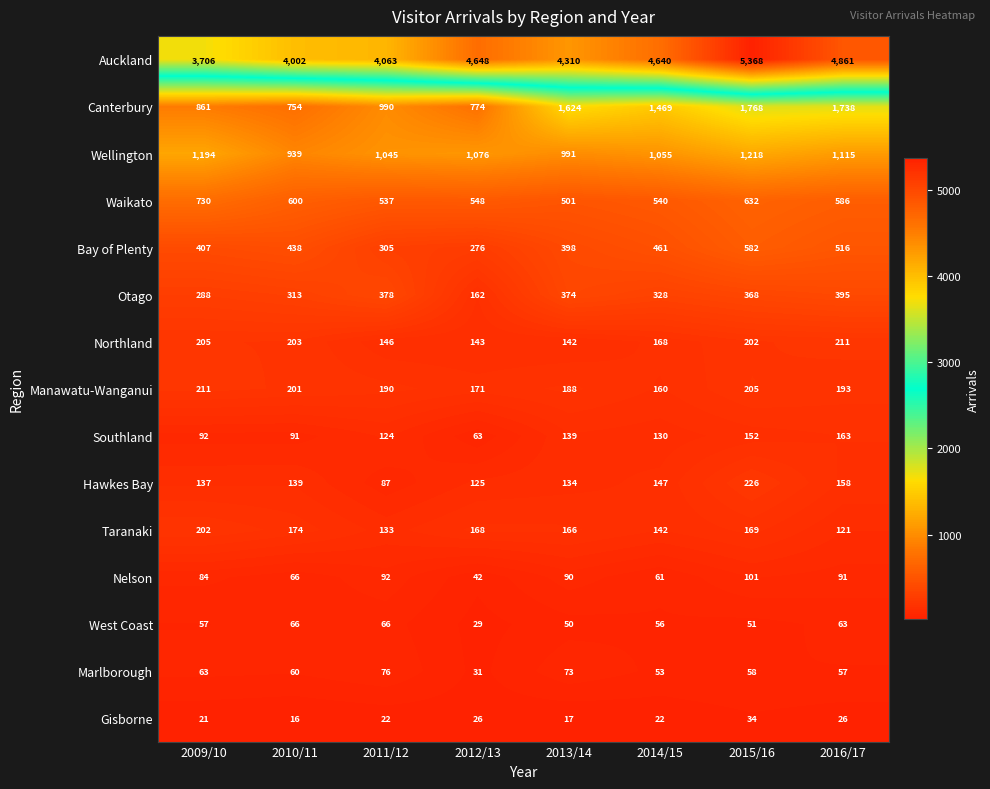

What is the total value across all series at 2013/14?

9197